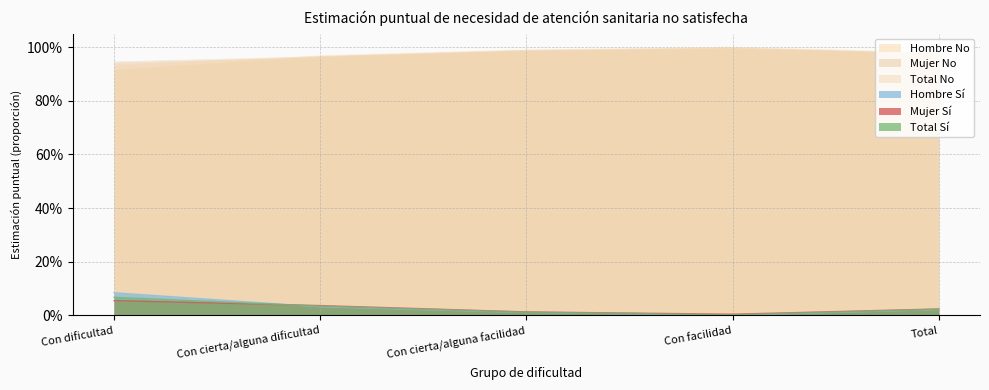

The Mujer (Sí) series shows 1.0 at Con cierta/alguna facilidad. True or false?

True